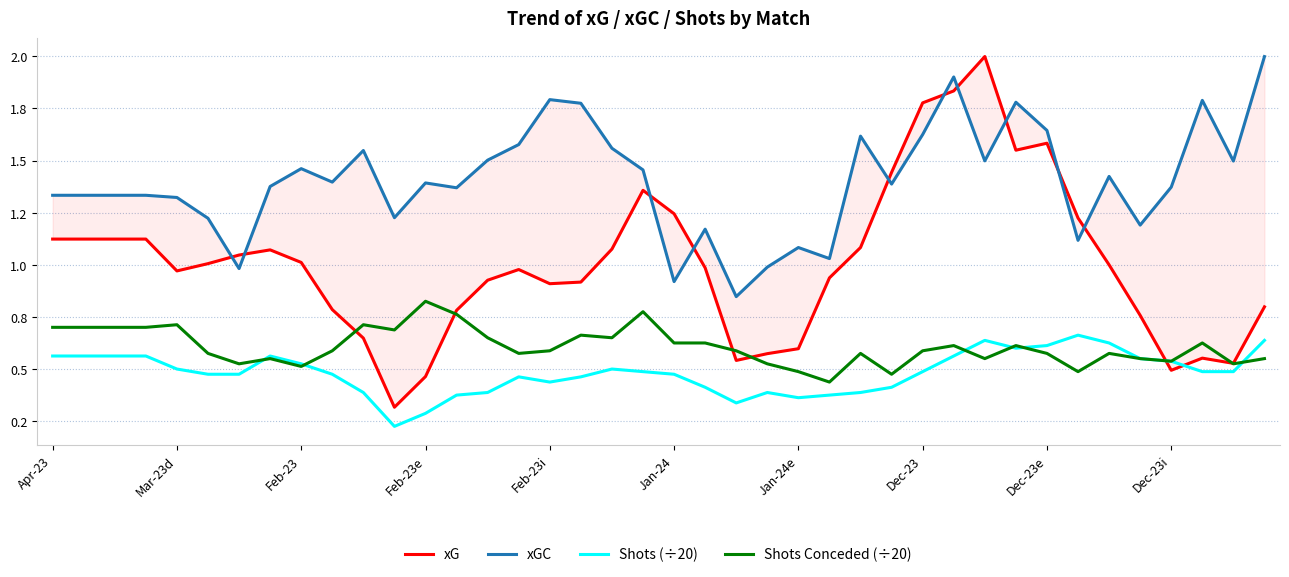

How many intersections are there between Shots Conceded (÷20) and Shots (÷20)?

7